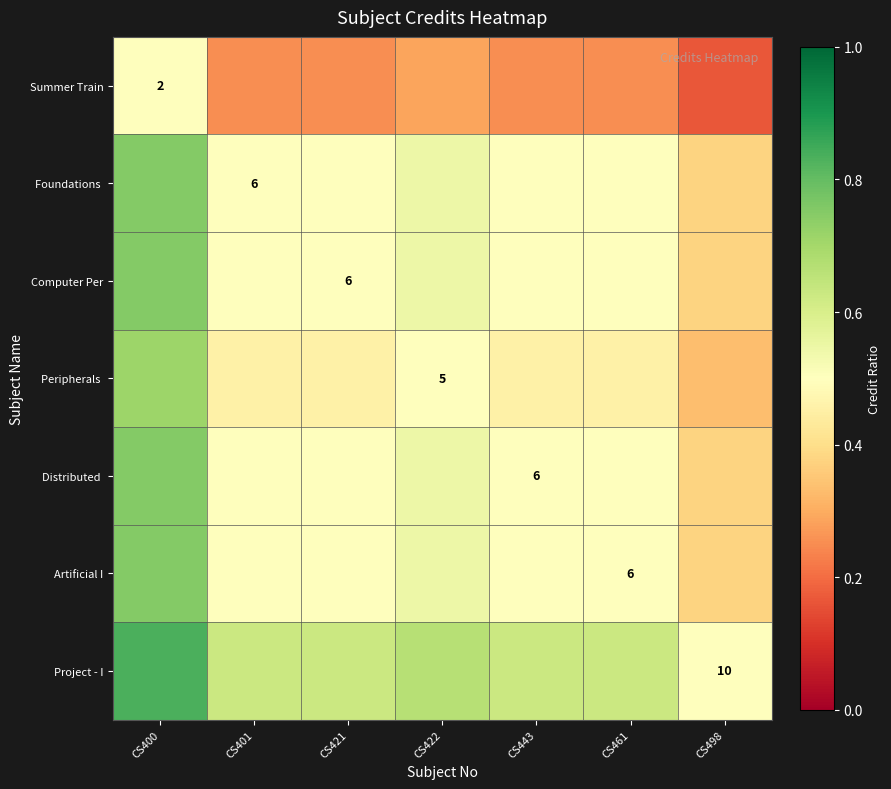

The value of Computer Per at CS401 is 0.7. True or false?

False